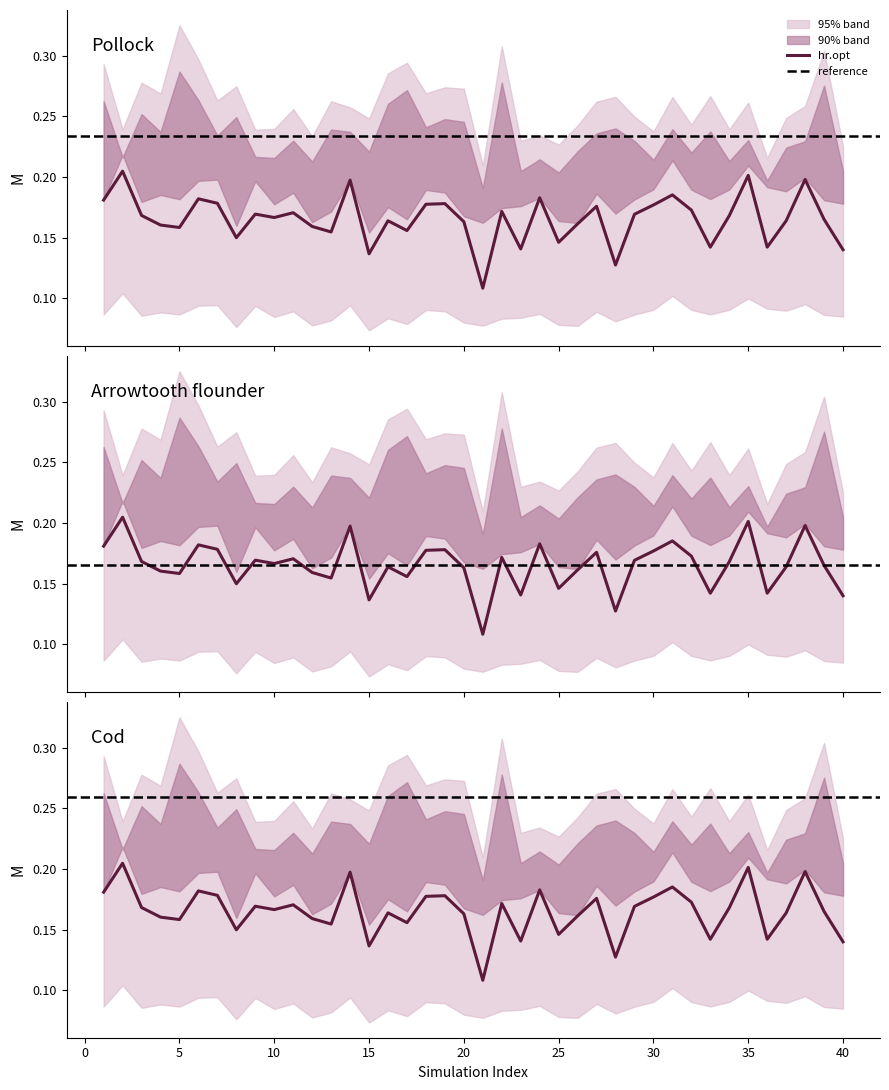

Does the chart have visible grid lines?

No